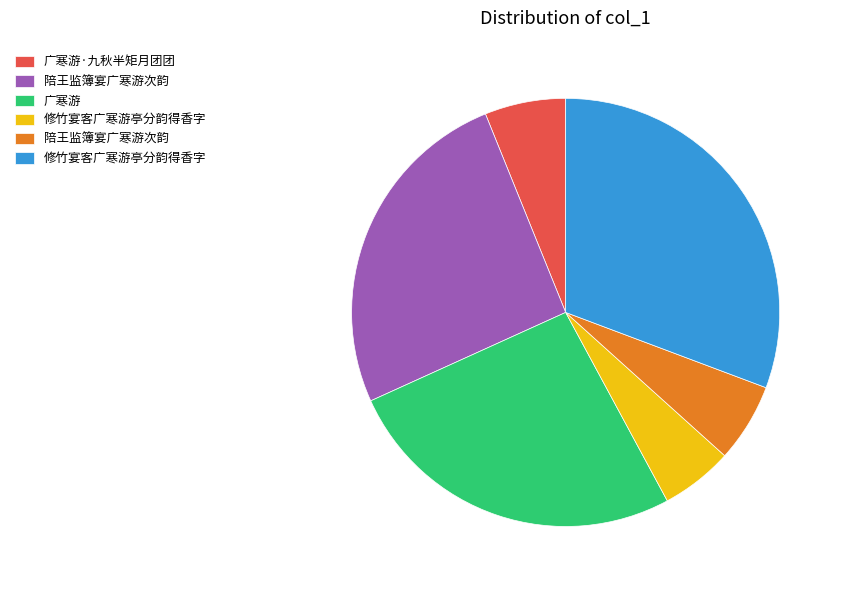

Is there a majority slice in this chart?

No